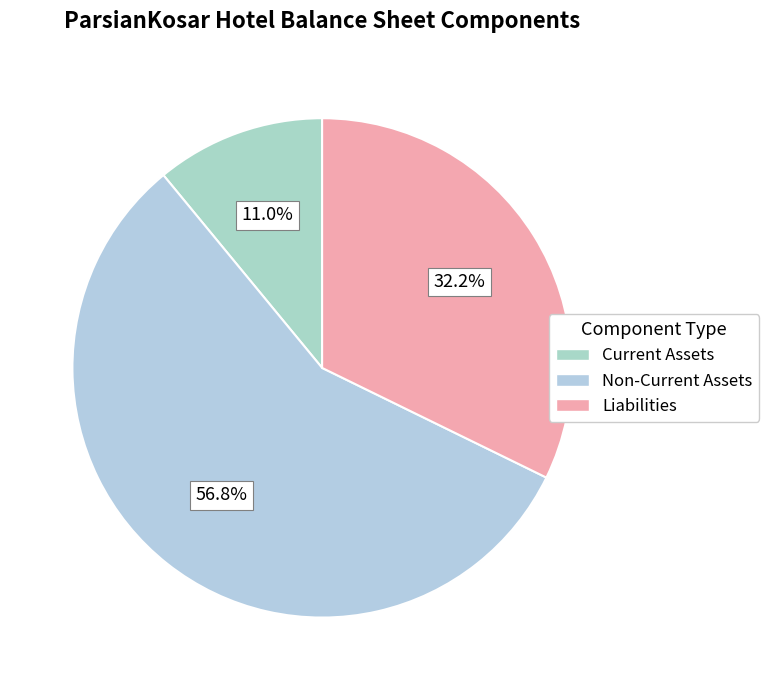

Does any single category account for the majority?

Yes